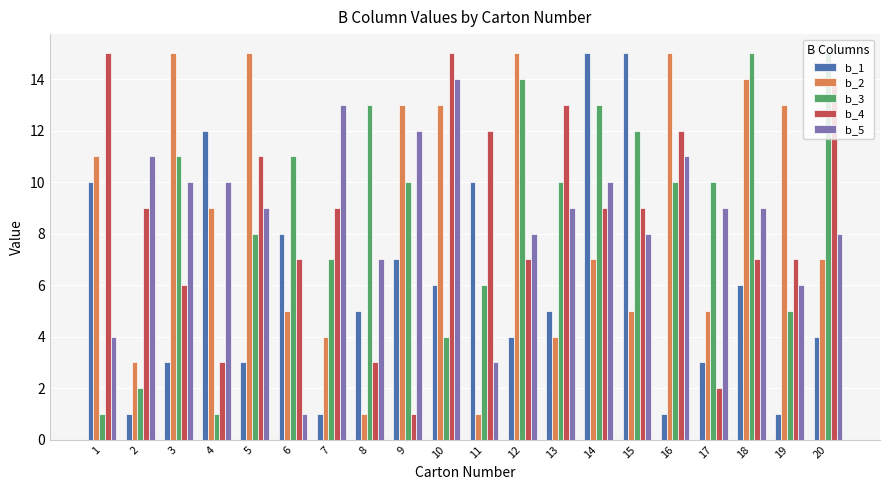

Reading left to right, extract all data points from this chart.

b_1: 10	1	3	12	3	8	1	5	7	6	10	4	5	15	15	1	3	6	1	4
b_2: 11	3	15	9	15	5	4	1	13	13	1	15	4	7	5	15	5	14	13	7
b_3: 1	2	11	1	8	11	7	13	10	4	6	14	10	13	12	10	10	15	5	15
b_4: 15	9	6	3	11	7	9	3	1	15	12	7	13	9	9	12	2	7	7	14
b_5: 4	11	10	10	9	1	13	7	12	14	3	8	9	10	8	11	9	9	6	8